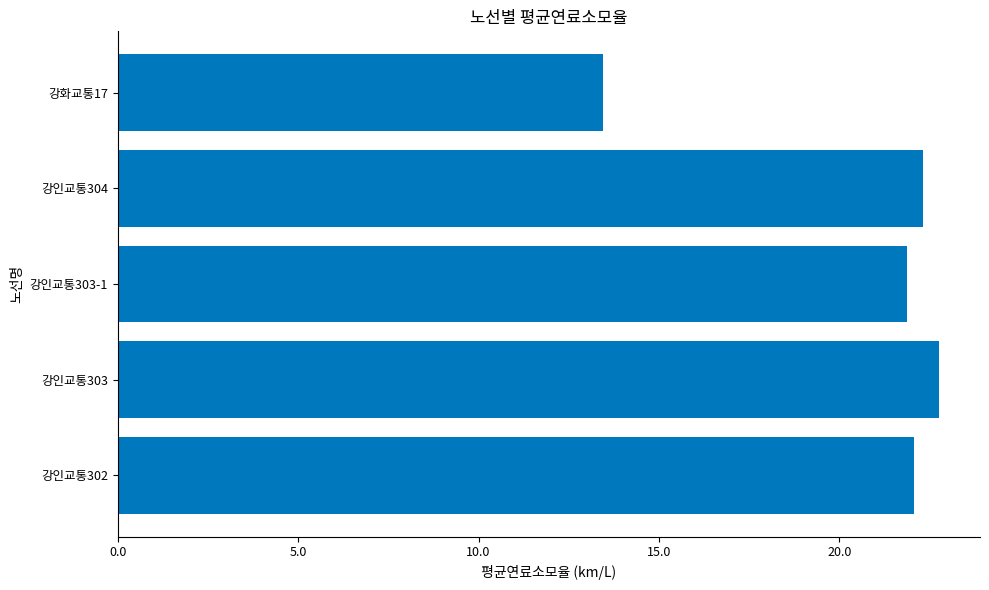

What is the change in value from 강인교통303 to 강화교통17?

-9.3